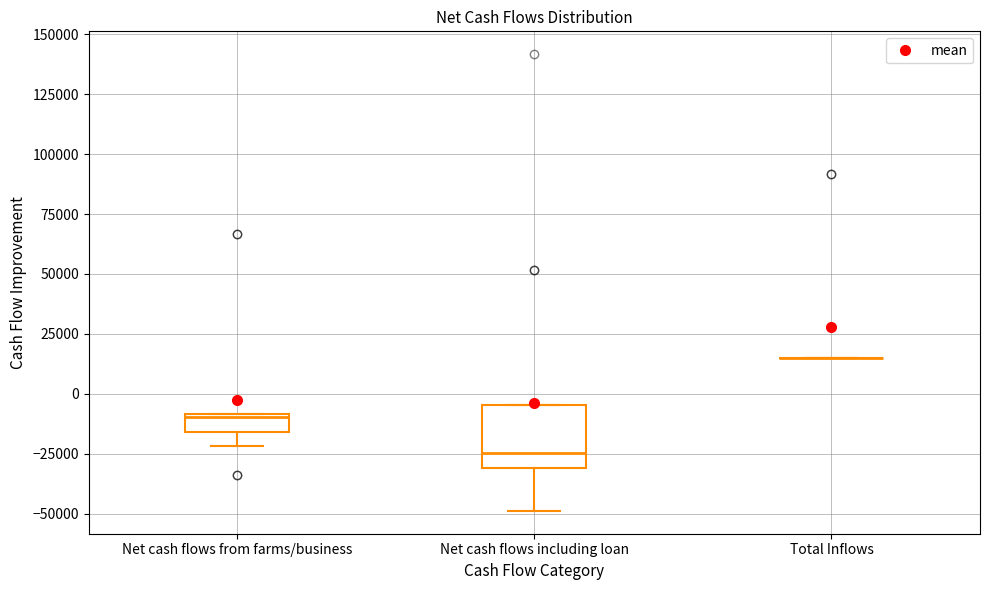

Reading left to right, transcribe this box plot: for each box, give where its median line is, the range the box spans, and where its two whiskers end, as read against the y-axis. The values are not printed on the chart, so give them approximately, as read against the axis.

Net cash flows from farms/business: median -10000 (just below the box's upper edge), box -15000 to -10000, whiskers -20000 to -10000
Net cash flows including loan: median -25000, box -30000 to -5000, whiskers -50000 to -5000
Total Inflows: box collapsed to a line at 15000, whiskers 15000 to 15000